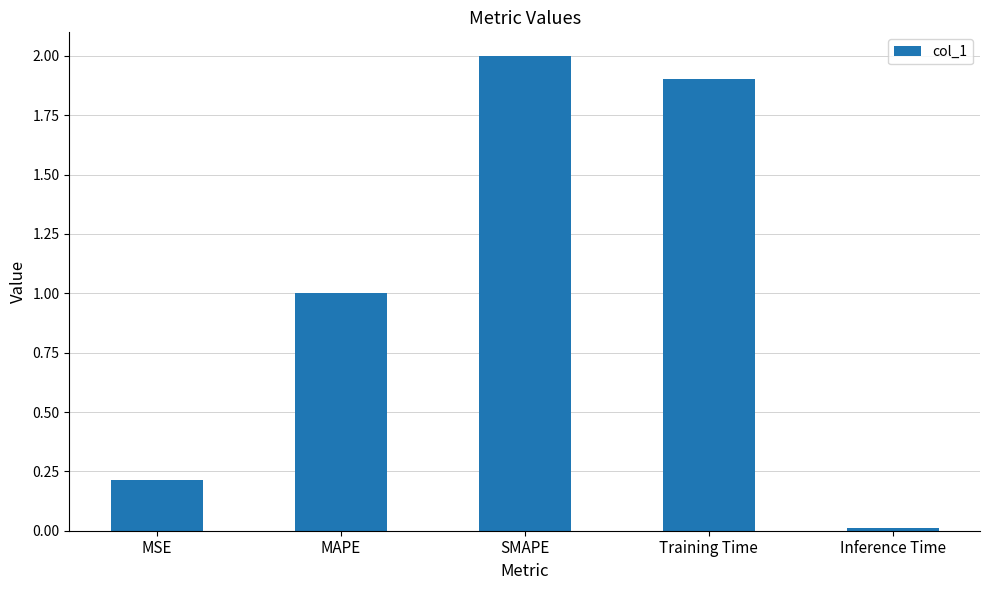

What is the difference between the maximum and minimum values?

2.0